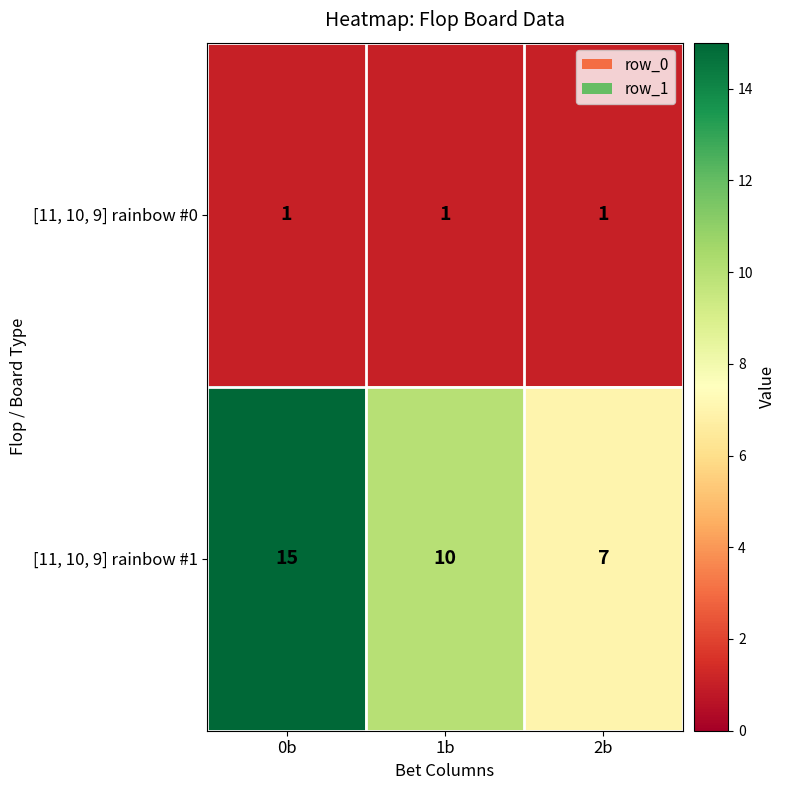

What is the maximum value for [11, 10, 9] rainbow #1?

15